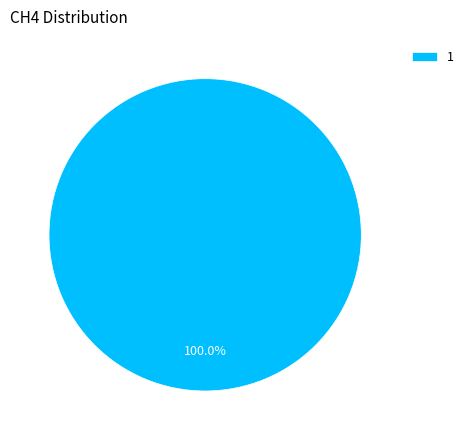

Rank the categories by value from lowest to highest.

1